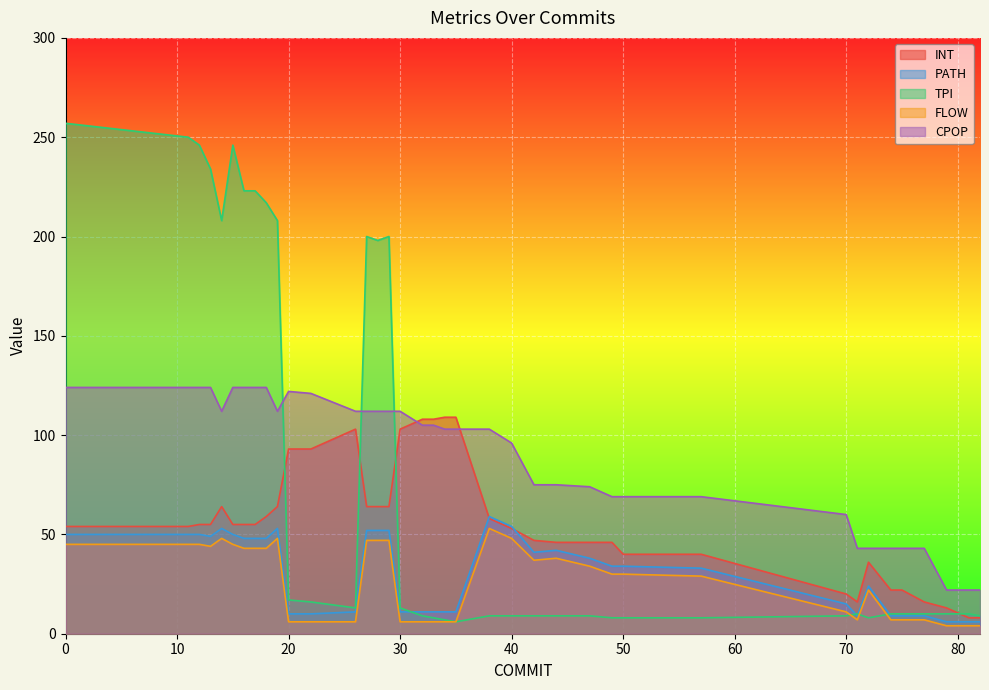

Count the number of data series in this chart.

5